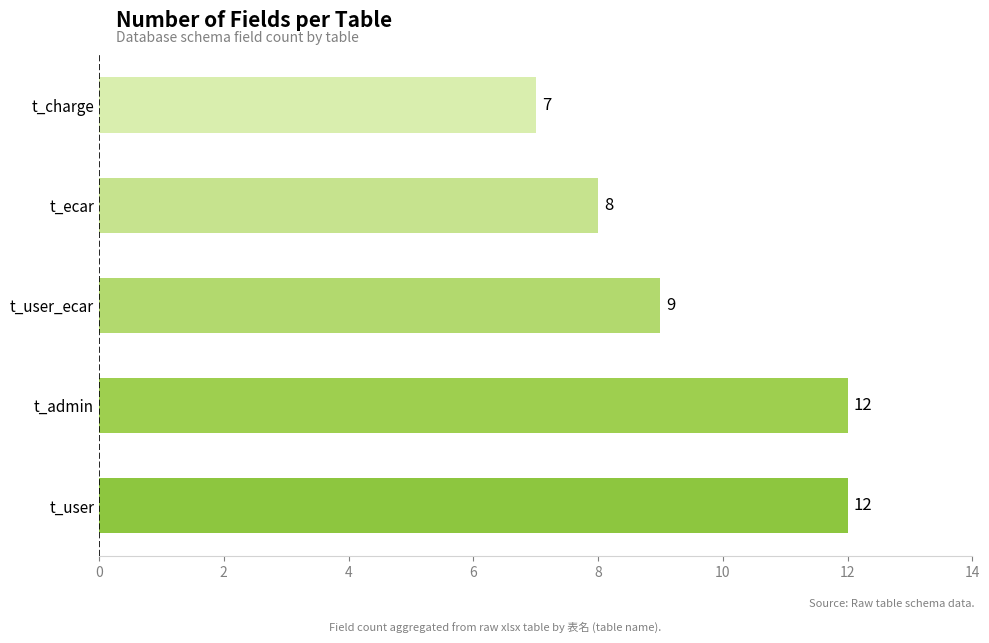

Reading bottom to top, list all the values displayed in this chart.

12	12	9	8	7